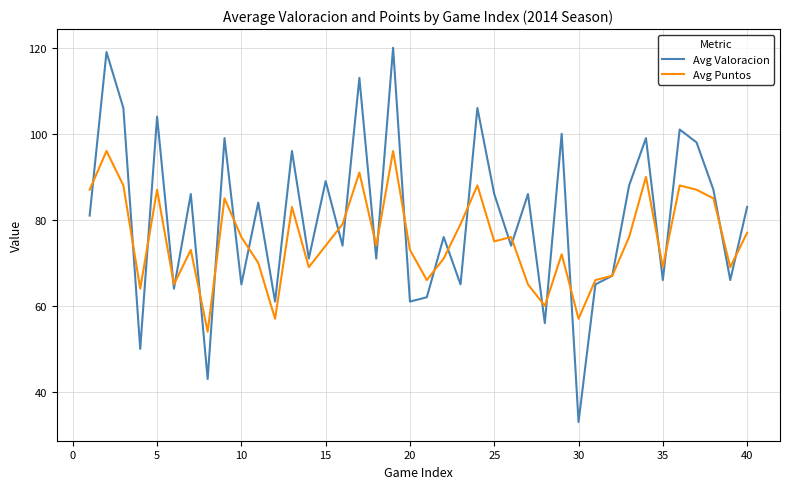

Reading right to left, what are all the values shown in this chart?

Avg Valoracion: 83	66	87	98	101	66	99	88	67	65	33	100	56	86	74	86	106	65	76	62	61	120	71	113	74	89	71	96	61	84	65	99	43	86	64	104	50	106	119	81
Avg Puntos: 77	69	85	87	88	69	90	76	67	66	57	72	60	65	76	75	88	79	71	66	73	96	74	91	79	74	69	83	57	70	76	85	54	73	65	87	64	88	96	87